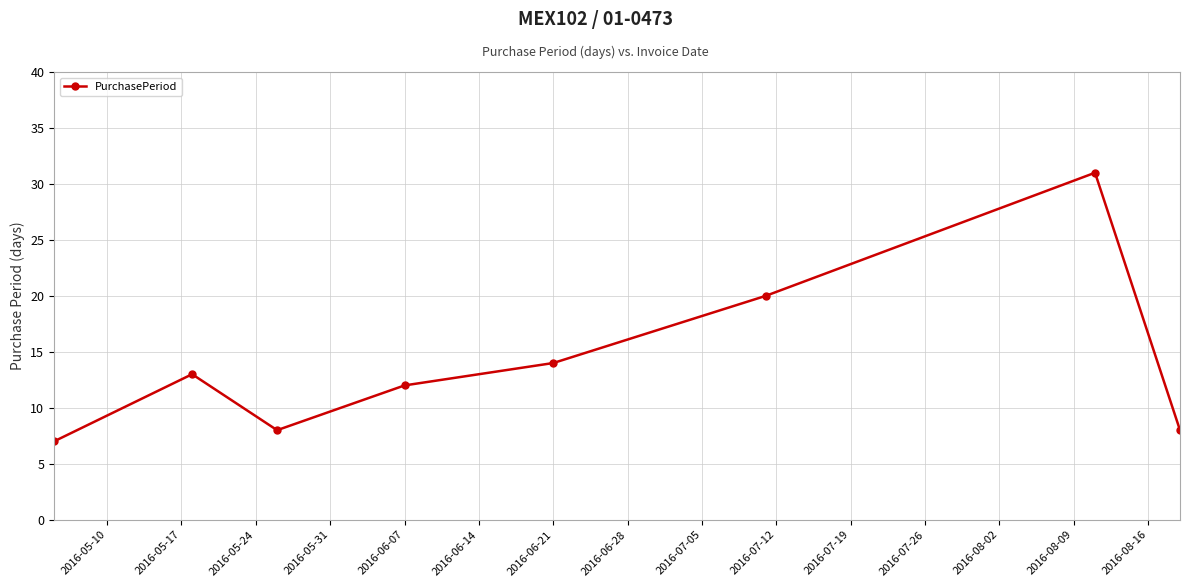

What is the sum of all values?

113